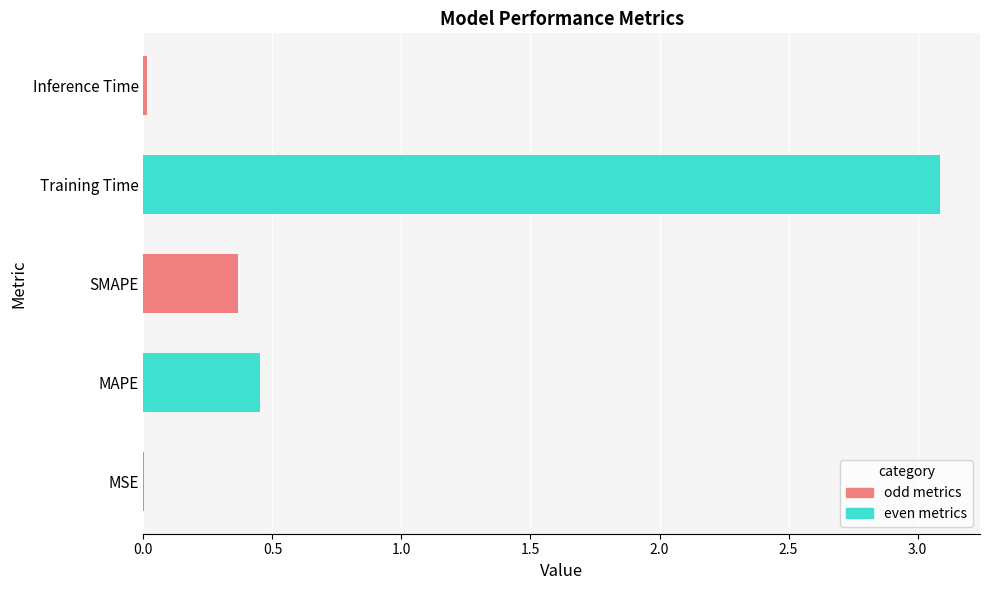

At which label is the value closest to 1?

MAPE